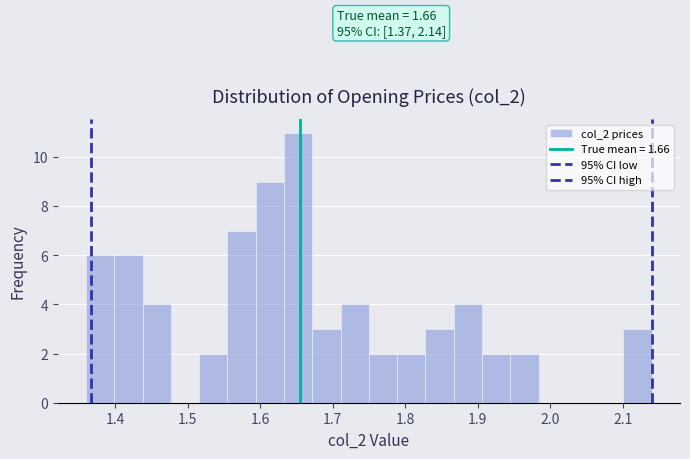

Read against the x-axis, roughly where is the centre of the tallest bar?

1.65